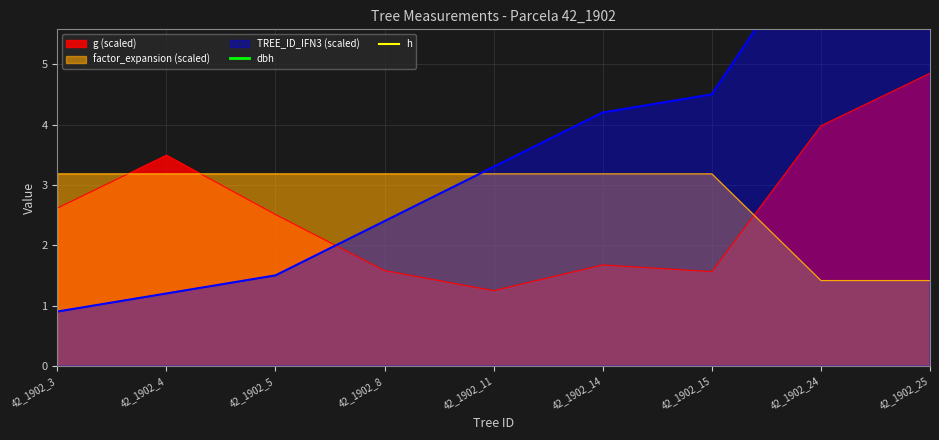

At which category is the sum across all series the highest?

42_1902_25